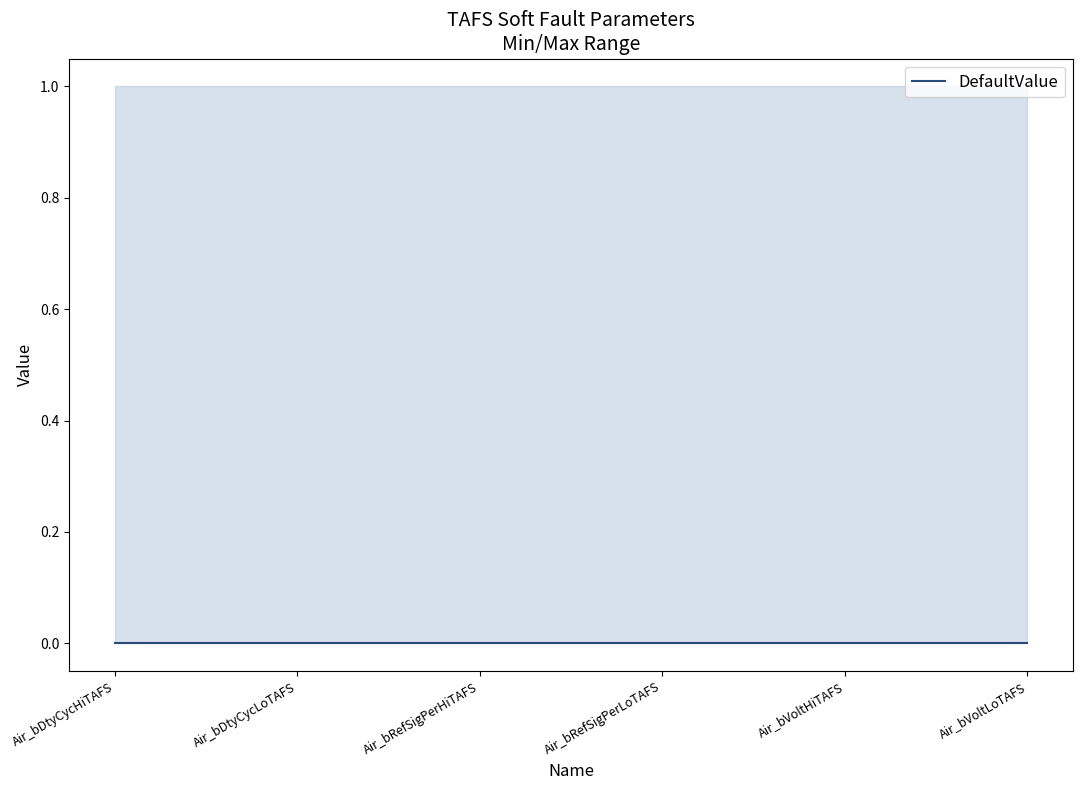

At which category is the sum across all series the highest?

Air_bDtyCycHiTAFS